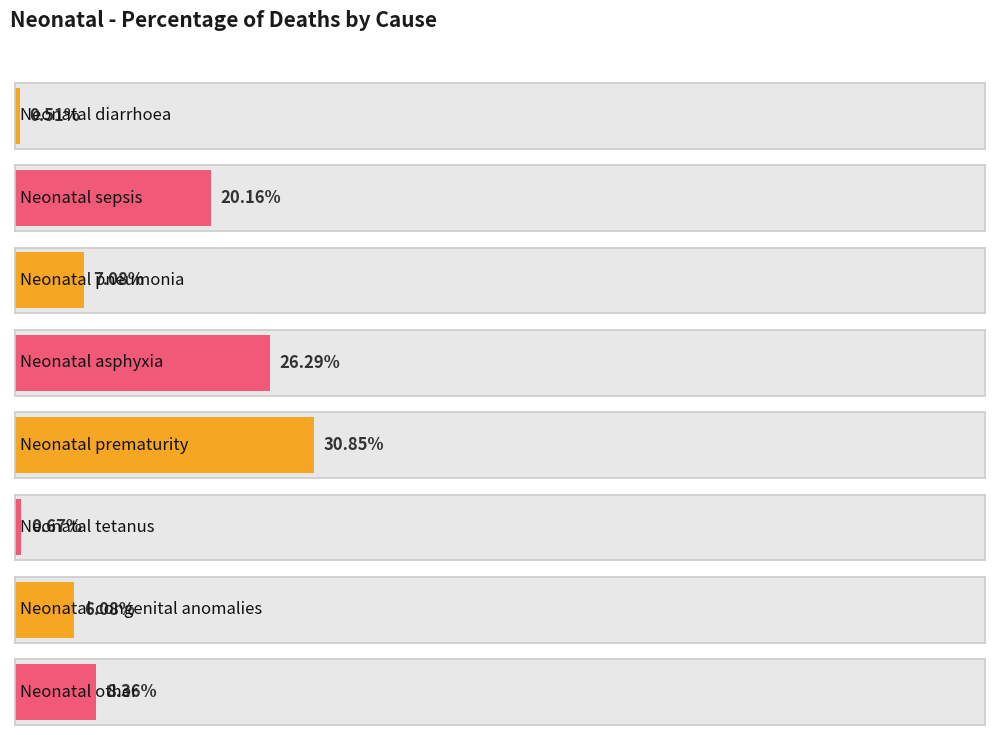

Rank the categories by value from highest to lowest.

Neonatal prematurity, Neonatal asphyxia, Neonatal sepsis, Neonatal other, Neonatal pneumonia, Neonatal congenital anomalies, Neonatal tetanus, Neonatal diarrhoea